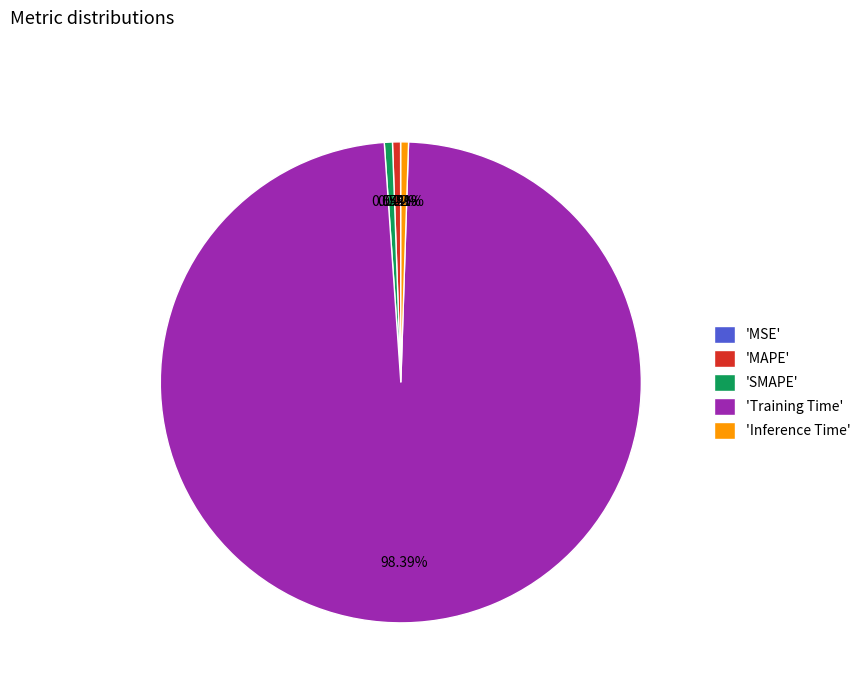

Combined, do 'Training Time' and 'MAPE' account for over 50%?

Yes